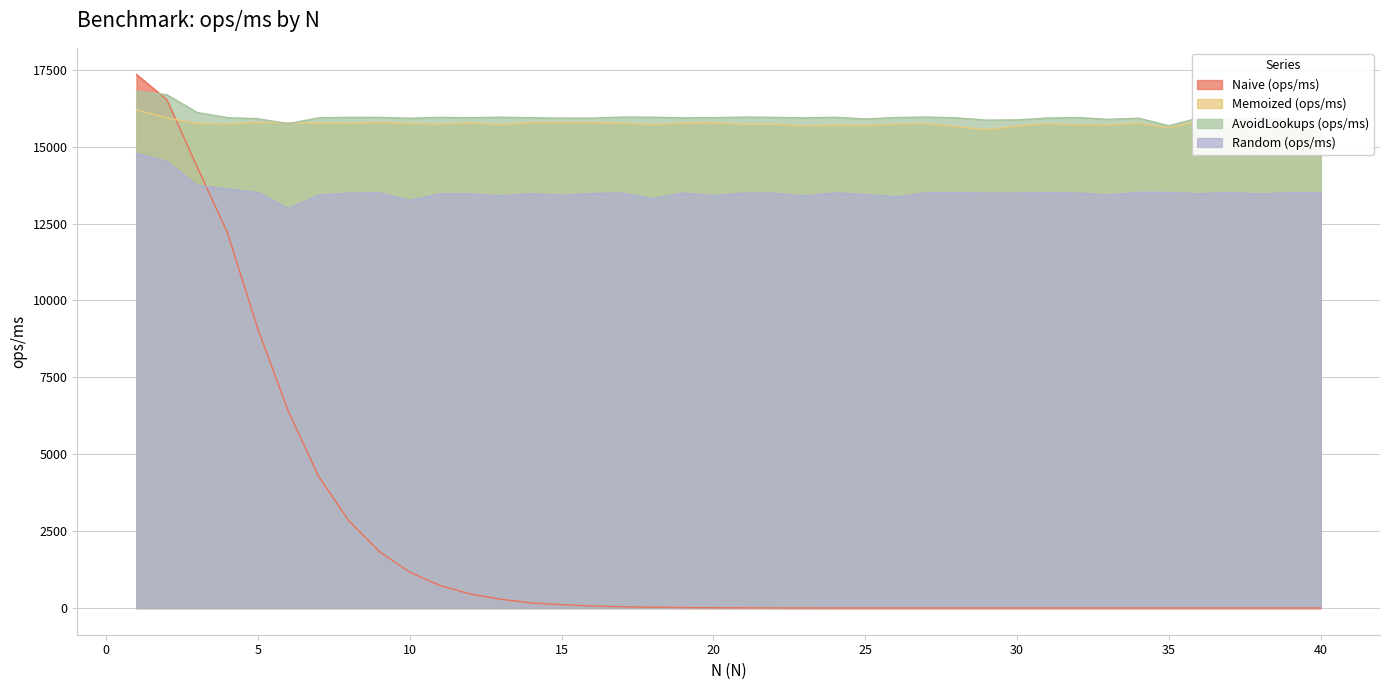

Where is the first local maximum for AvoidLookups (ops/ms)?

8